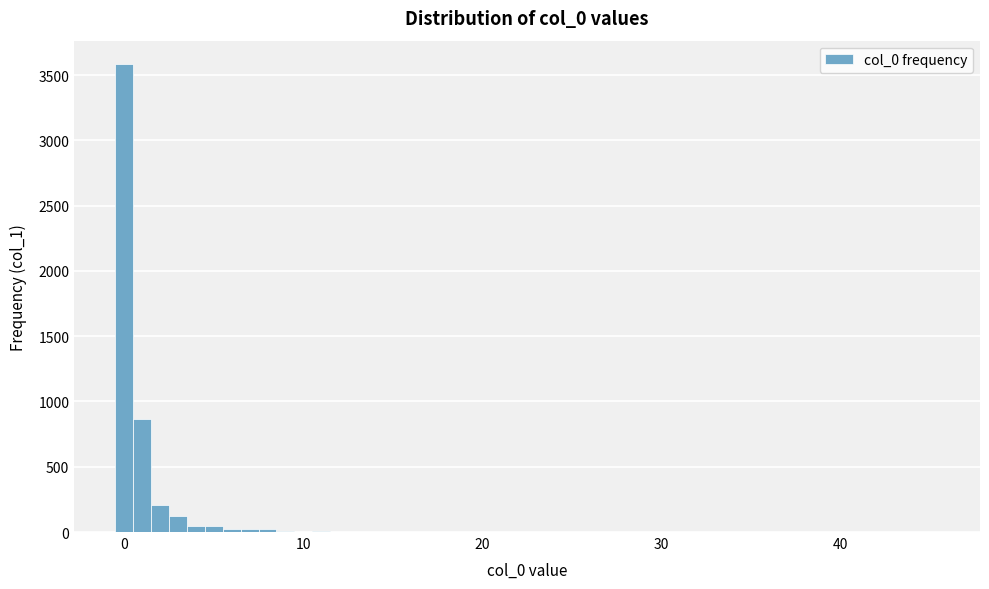

Around what value on the x-axis is the tallest bar? Give the approximate position of its centre, as read against the axis.

0